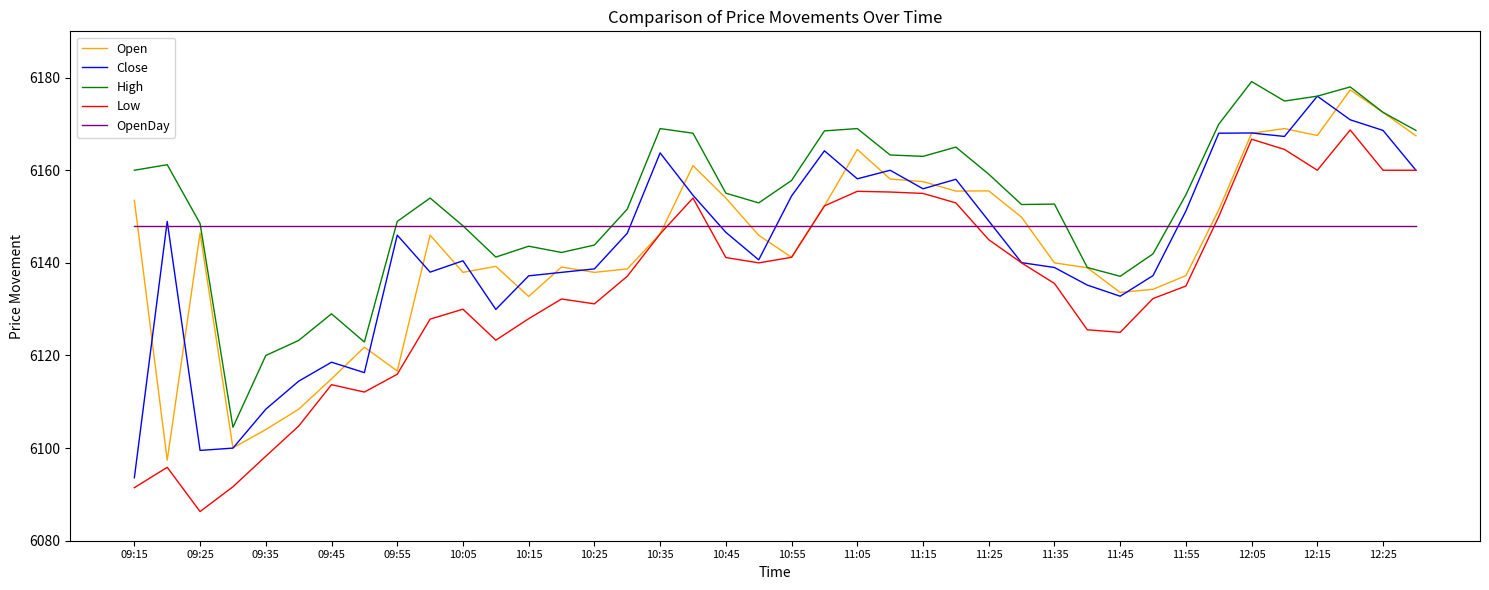

What is the minimum value for OpenDay?

6148.0